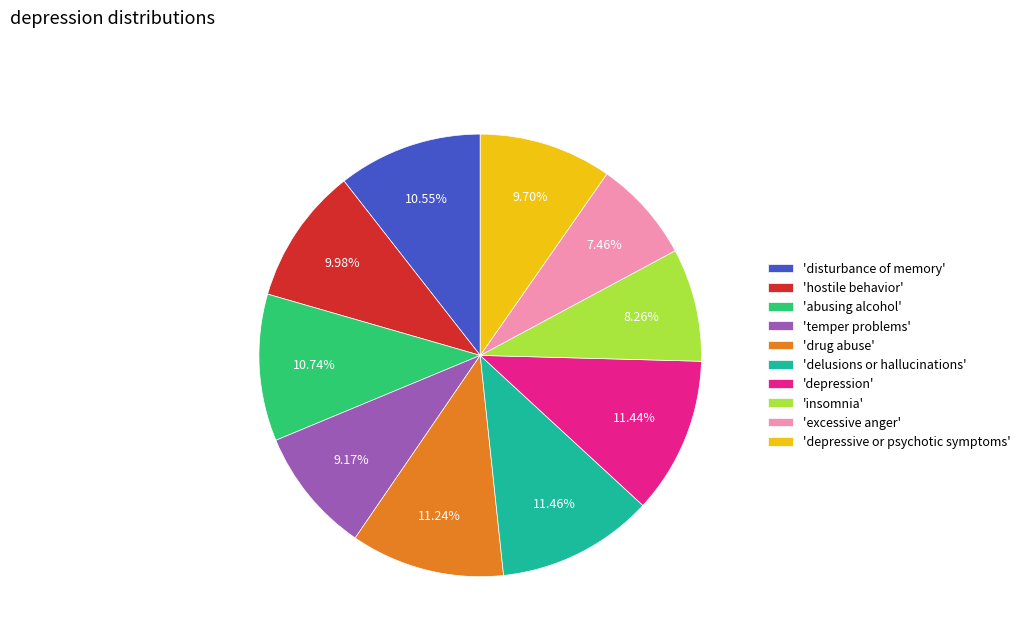

Which has a higher value, 'insomnia' or 'disturbance of memory'?

'disturbance of memory'